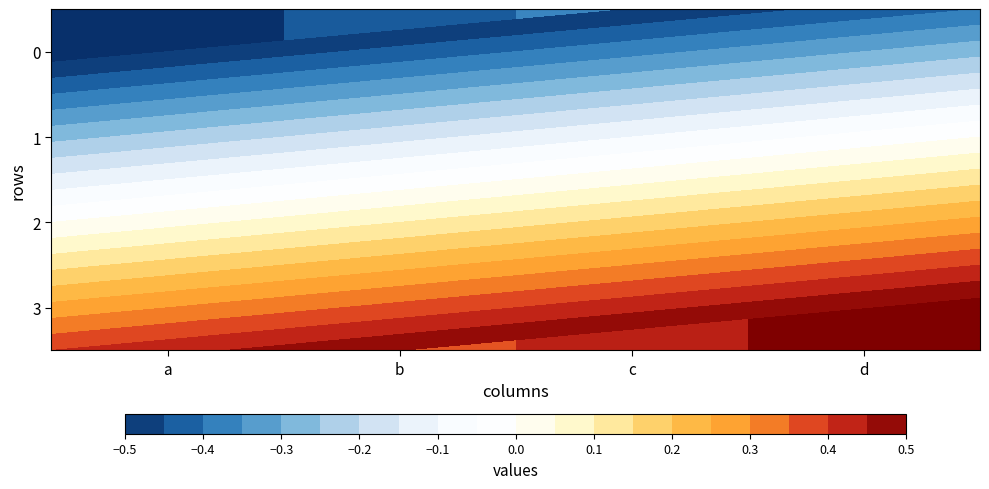

How many categories are shown in the chart?

4